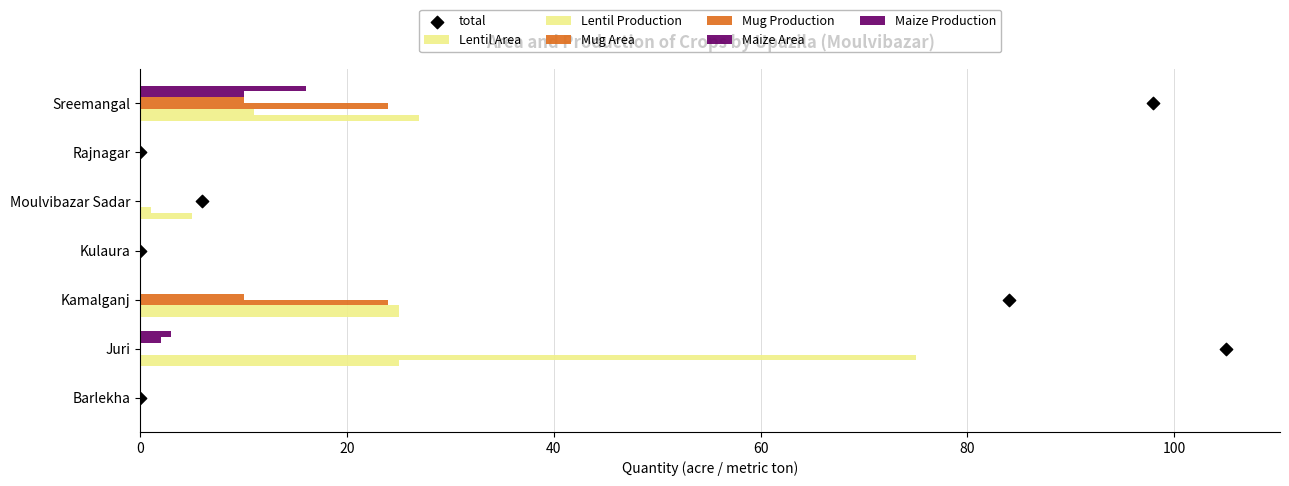

At which category is the sum across all series the highest?

Juri